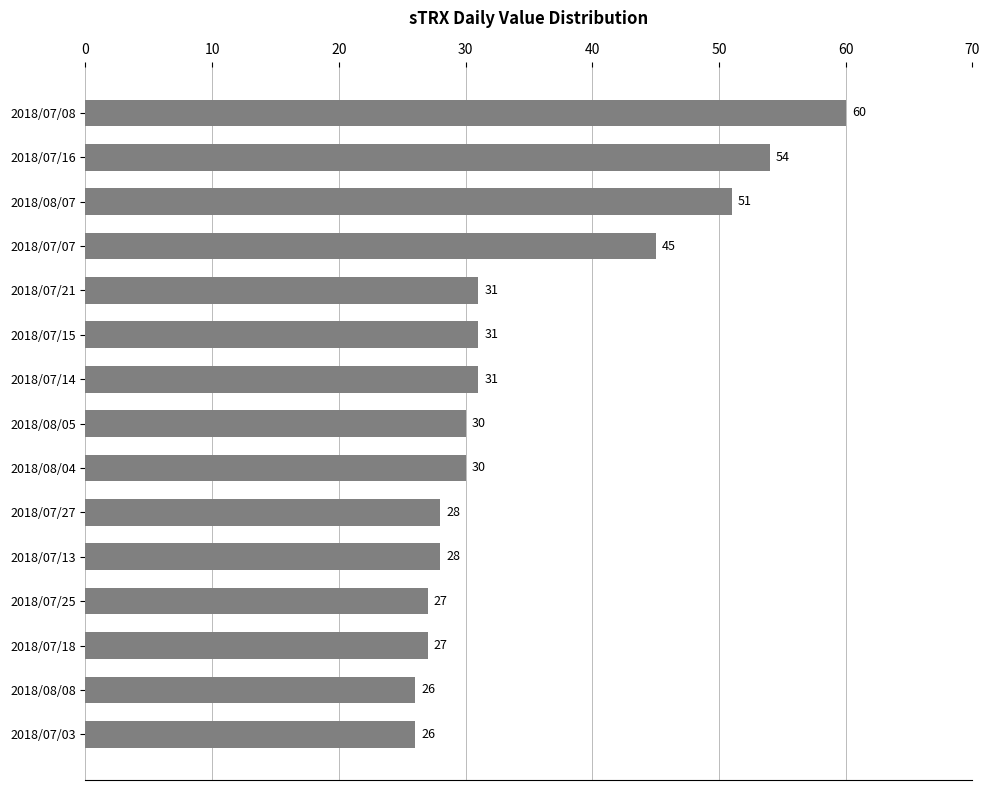

Reading top to bottom, transcribe all the data shown in this chart.

60	54	51	45	31	31	31	30	30	28	28	27	27	26	26